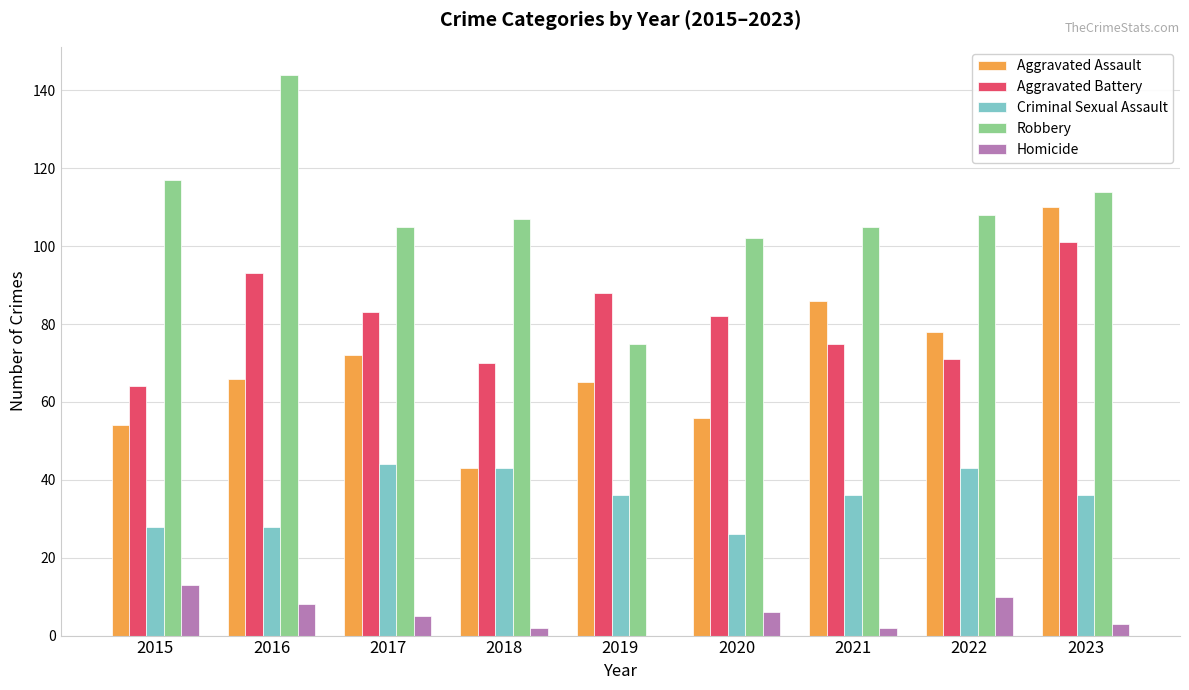

What is the spread (max minus min) of values at 2017?

100